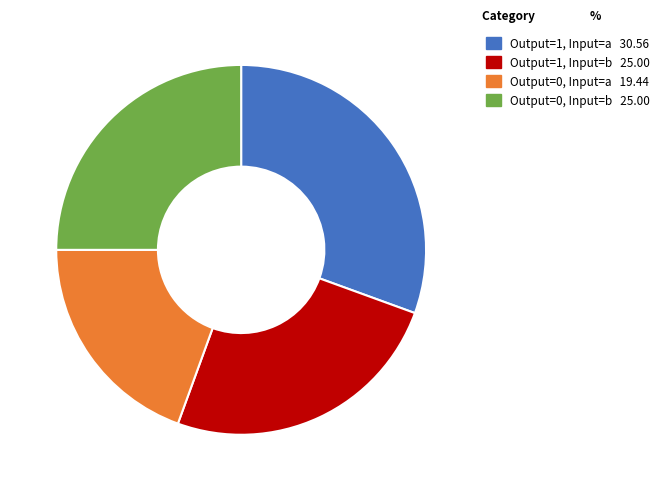

Count the number of slices in the pie.

4